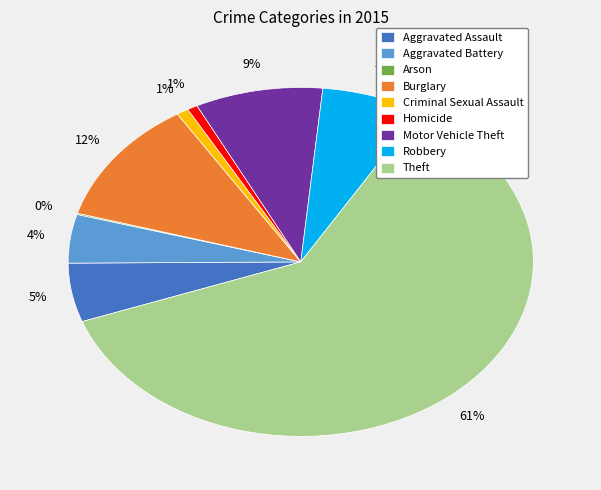

Does Burglary account for over 50% of the chart?

No